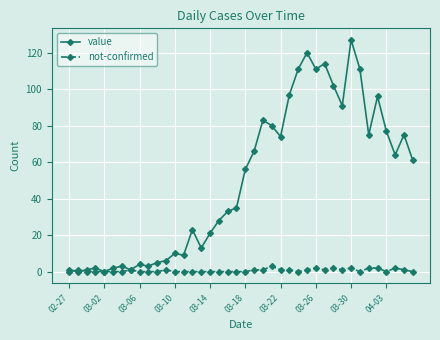

What is the maximum value for value?

127